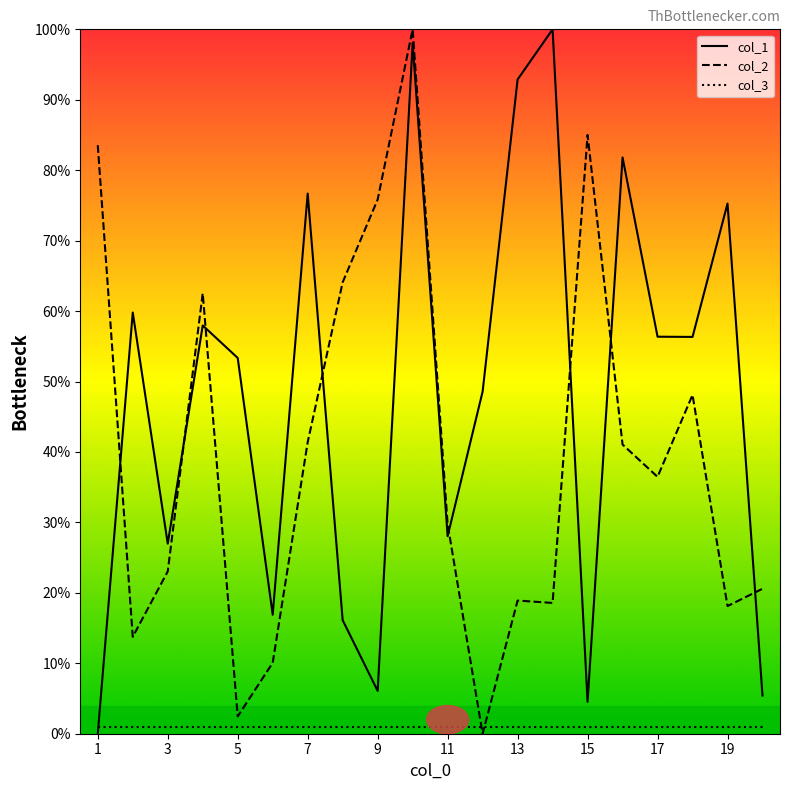

Which series ends up on top after the final intersection of col_3 and col_1?

col_1